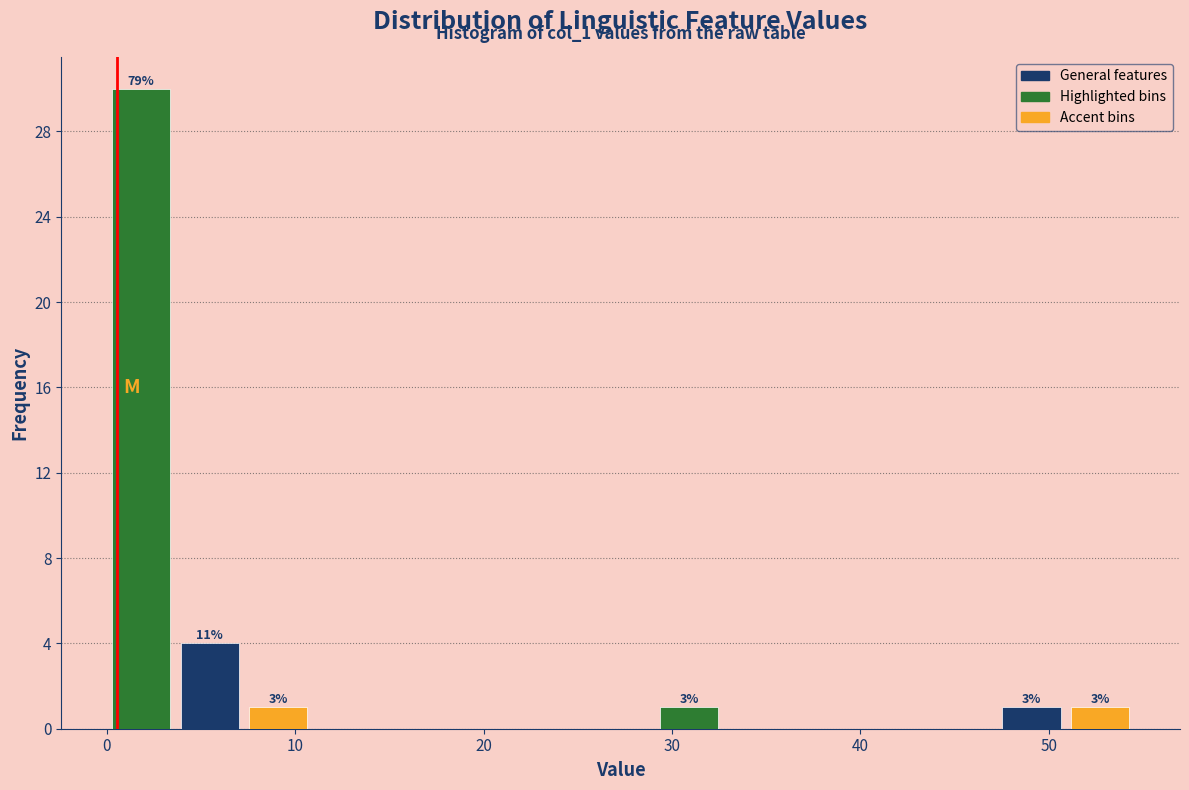

Around what value on the x-axis is the tallest bar? Give the approximate position of its centre, as read against the axis.

2